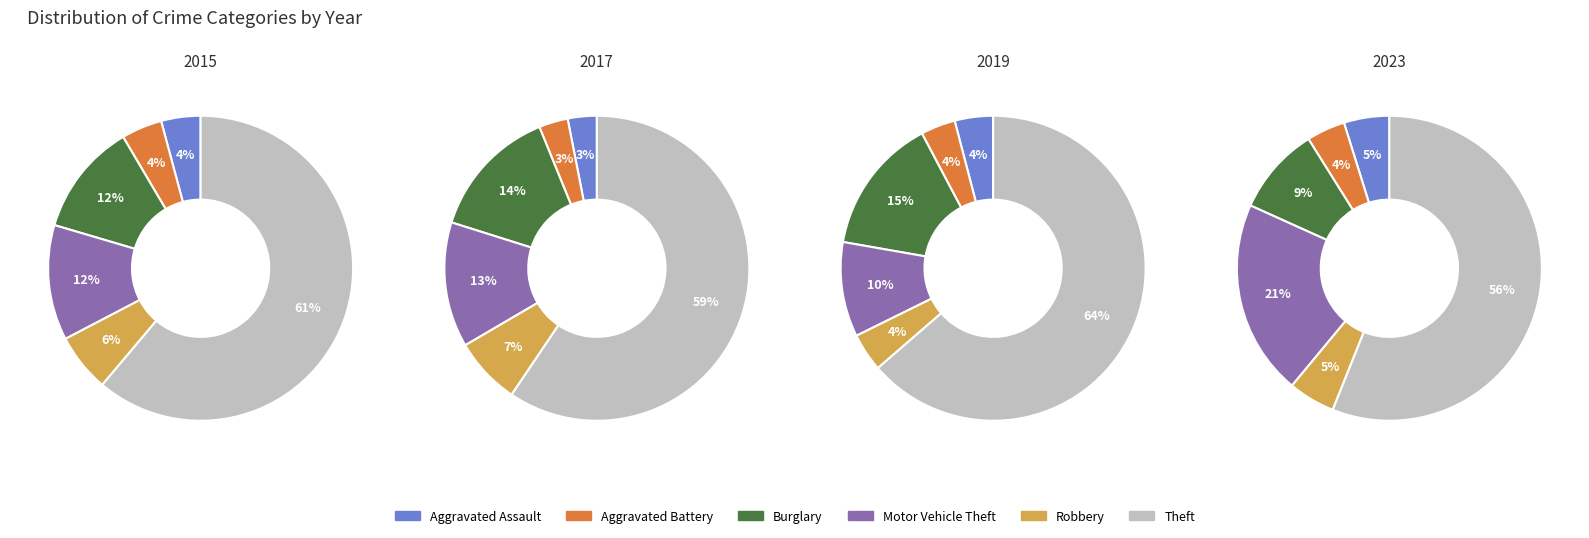

Does 3 represent more than half of the total?

No